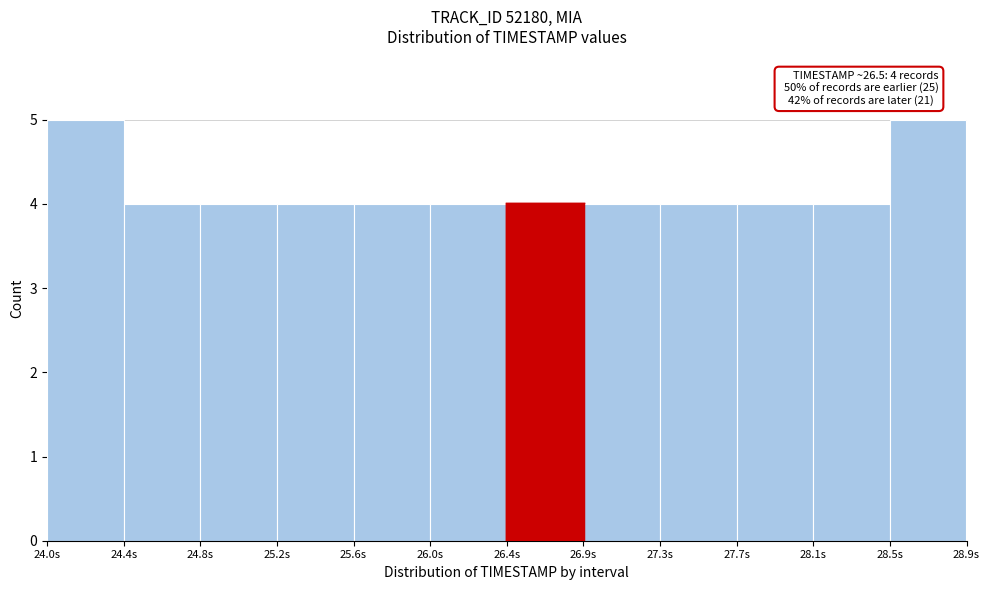

Reading left to right, transcribe all the data shown in this chart.

24.0s=5	24.4s=4	24.8s=4	25.2s=4	25.6s=4	26.0s=4	26.4s=4	26.9s=4	27.3s=4	27.7s=4	28.1s=4	28.5s=5